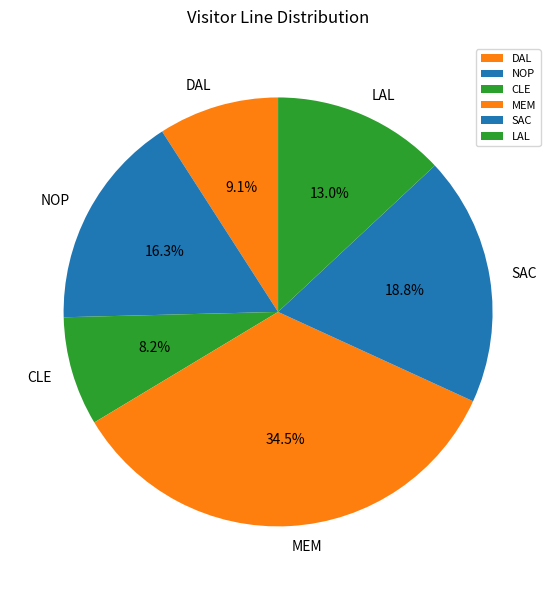

Is it true that DAL is 9% of the pie?

True